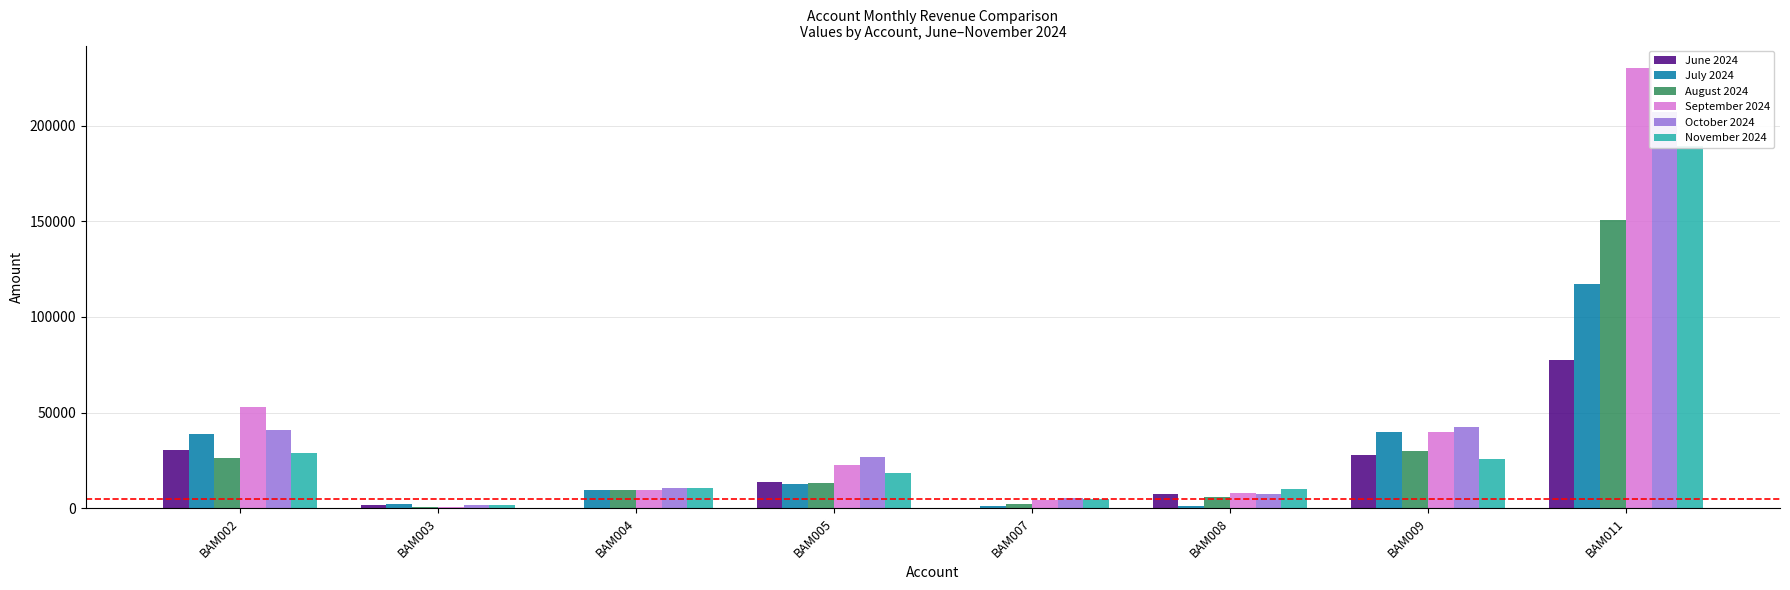

What are all the series names shown in the legend?

June 2024, July 2024, August 2024, September 2024, October 2024, November 2024